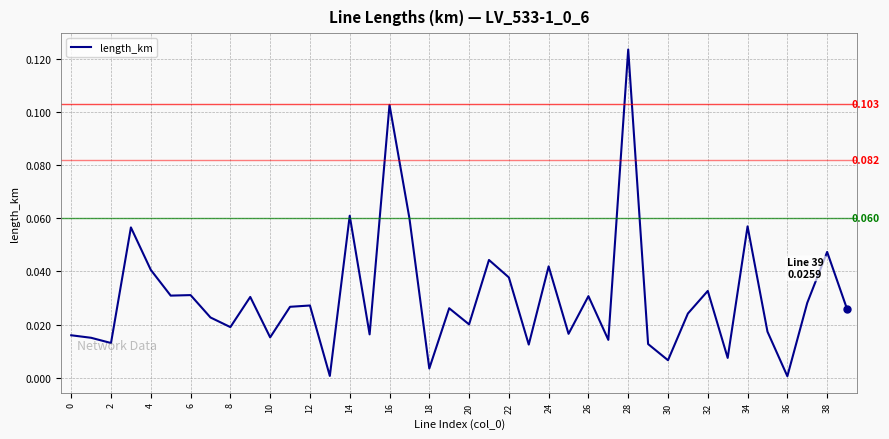

At which category does the data reach its first local valley?

2